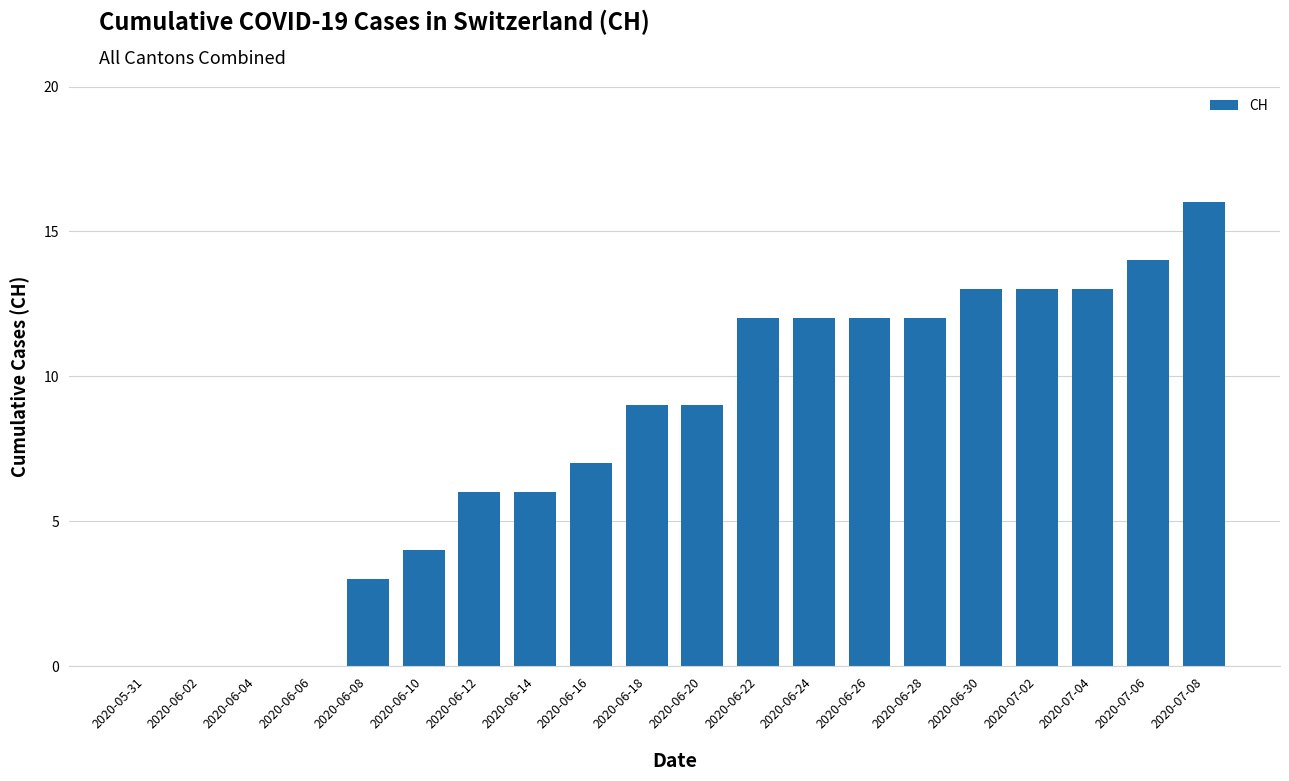

The chart shows a value of 4 at 2020-06-24. True or false?

False